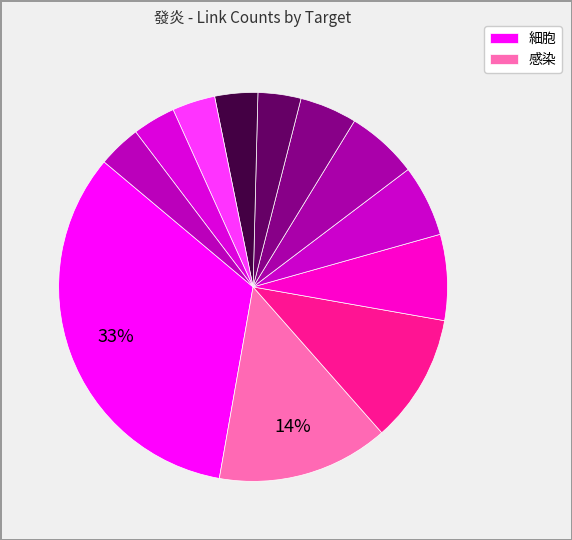

How many segments does this pie chart have?

12